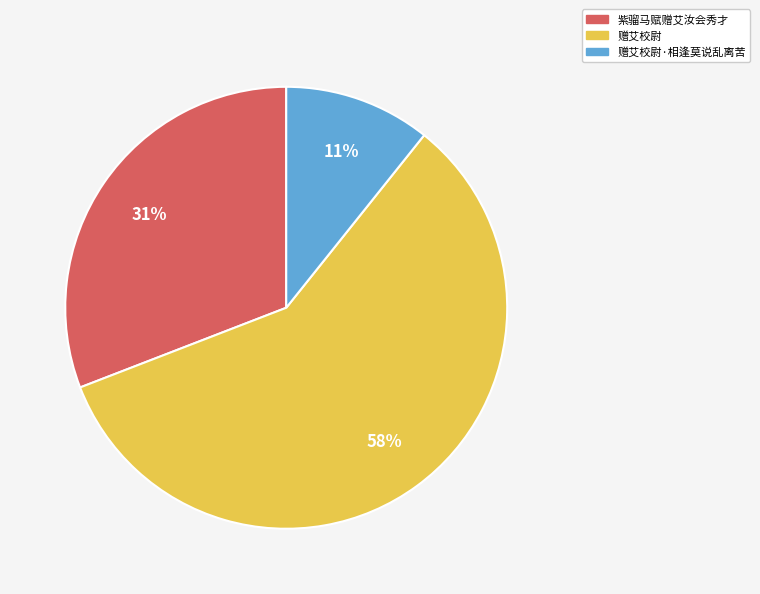

Is there a majority slice in this chart?

Yes